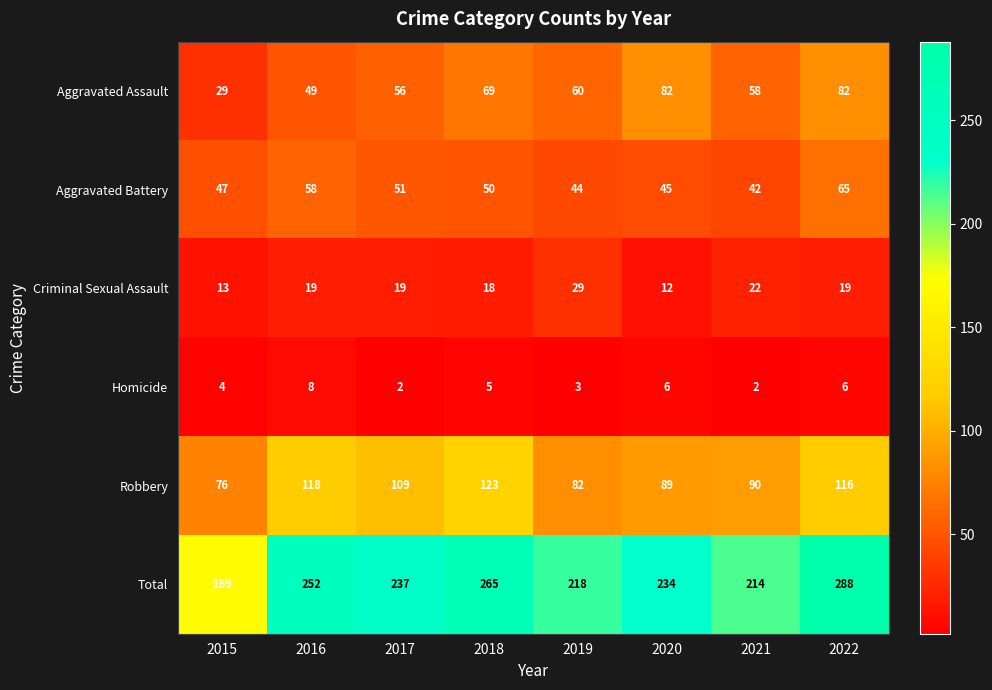

True or false: Aggravated Battery has a value of 91 at 2016.

False